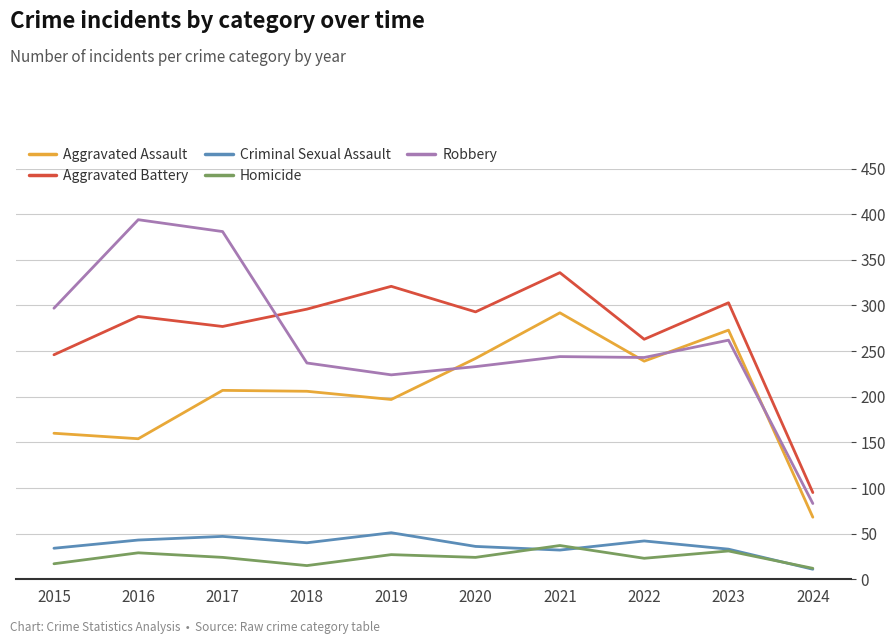

What is the total value across all series at 2023?

902